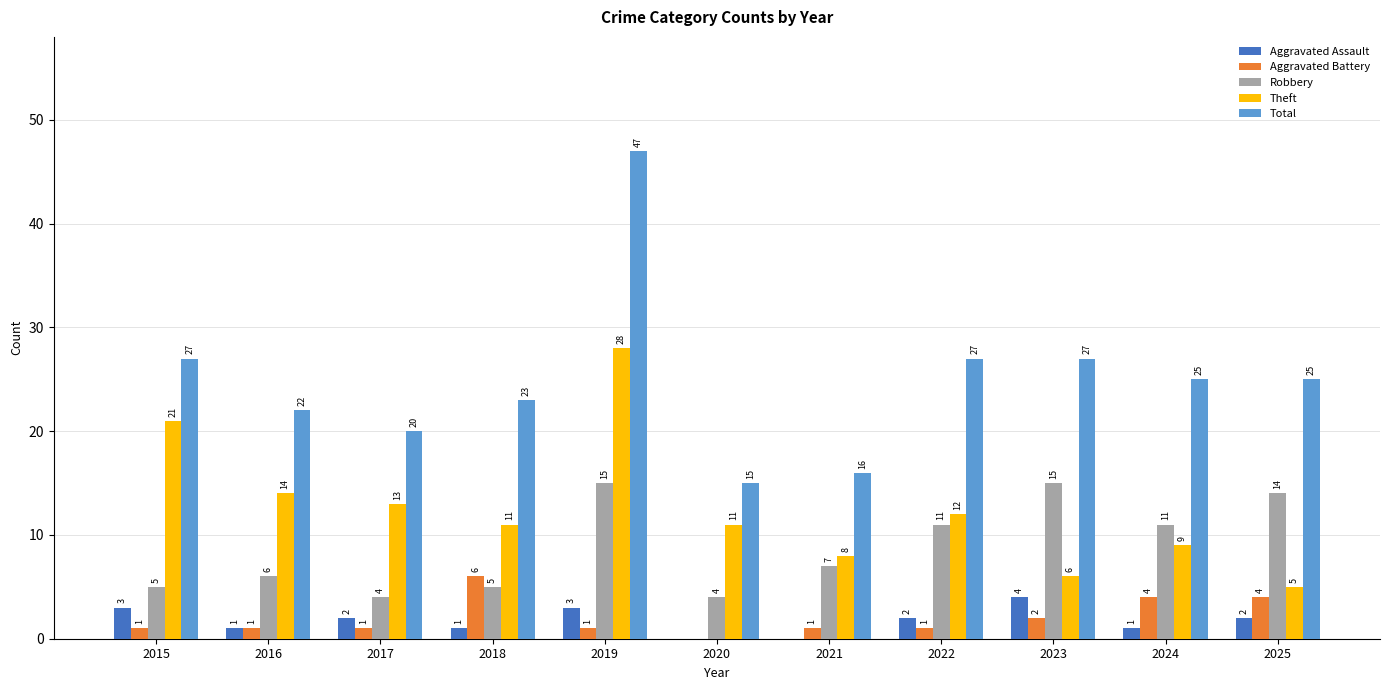

What is the maximum value for Aggravated Battery?

6